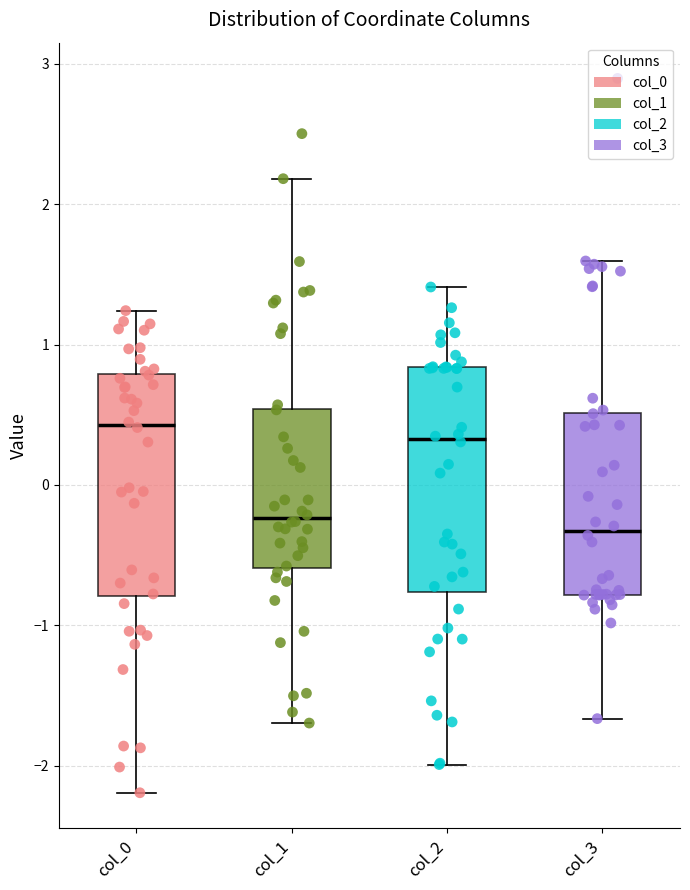

Reading left to right, transcribe this box plot: for each box, give where its median line is, the range the box spans, and where its two whiskers end, as read against the y-axis. The values are not printed on the chart, so give them approximately, as read against the axis.

col_0: median 0.4, box -0.8 to 0.8, whiskers -2.2 to 1.2
col_1: median -0.2, box -0.6 to 0.5, whiskers -1.7 to 2.2
col_2: median 0.3, box -0.8 to 0.8, whiskers -2.0 to 1.4
col_3: median -0.3, box -0.8 to 0.5, whiskers -1.7 to 1.6